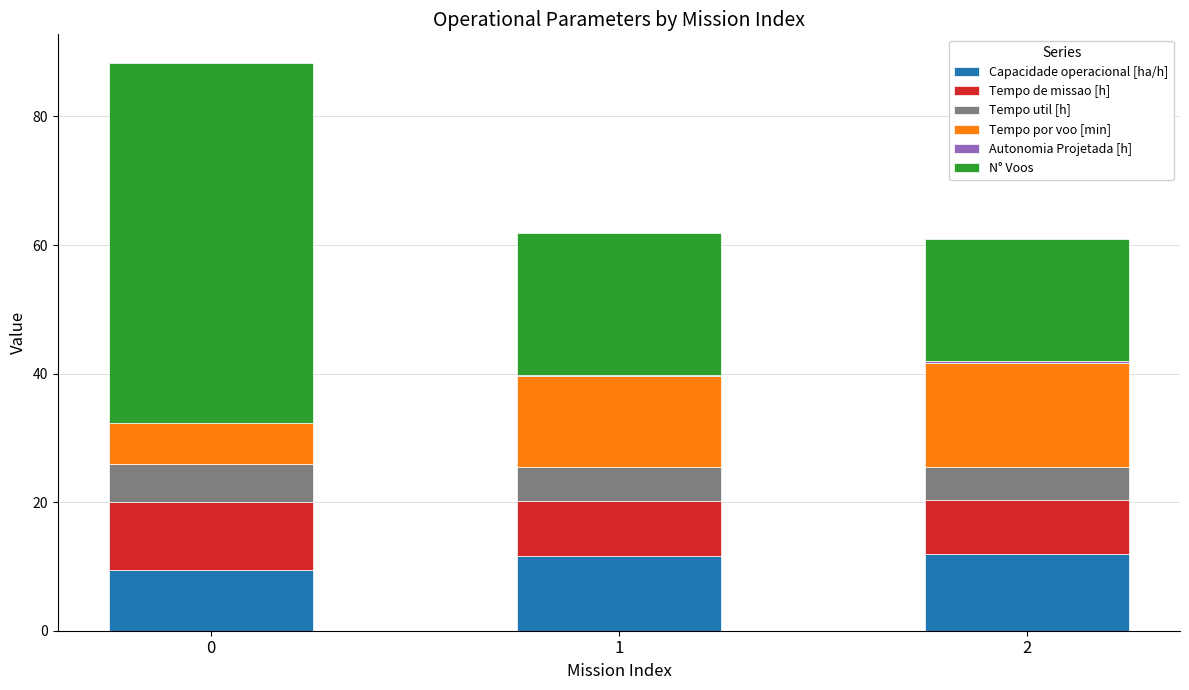

The value of Capacidade operacional [ha/h] at 1 is 19.7. True or false?

False